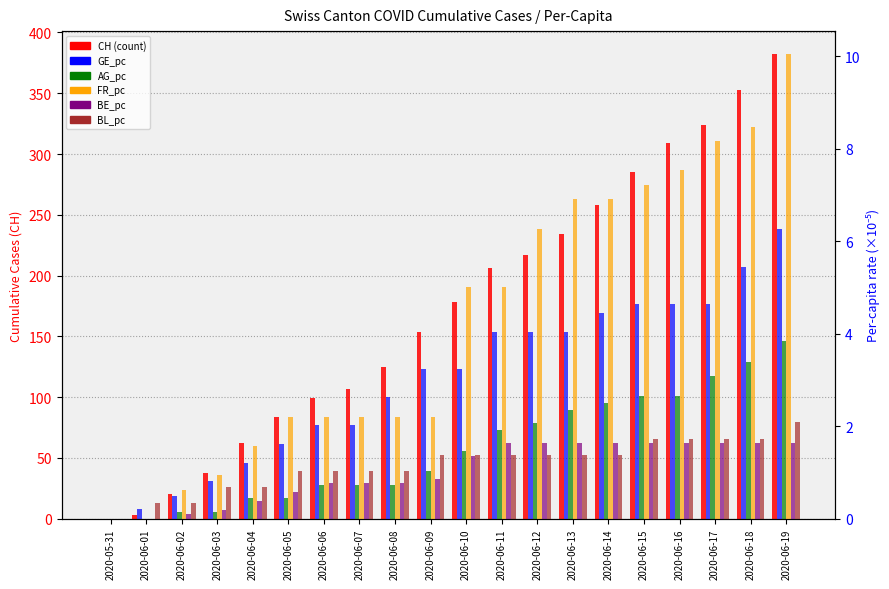

The value of BE_pc at 2020-06-14 is 1.6. True or false?

True